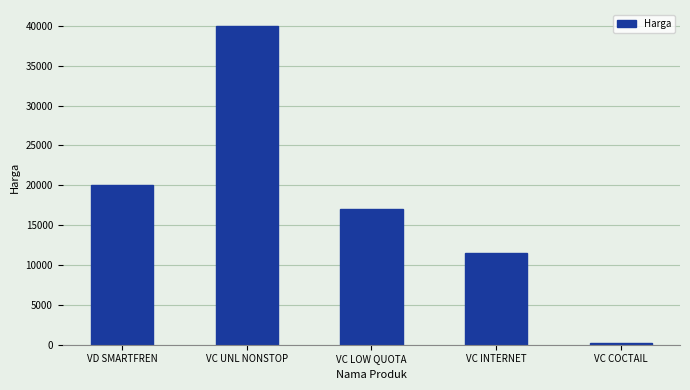

Are the bars horizontal?

No